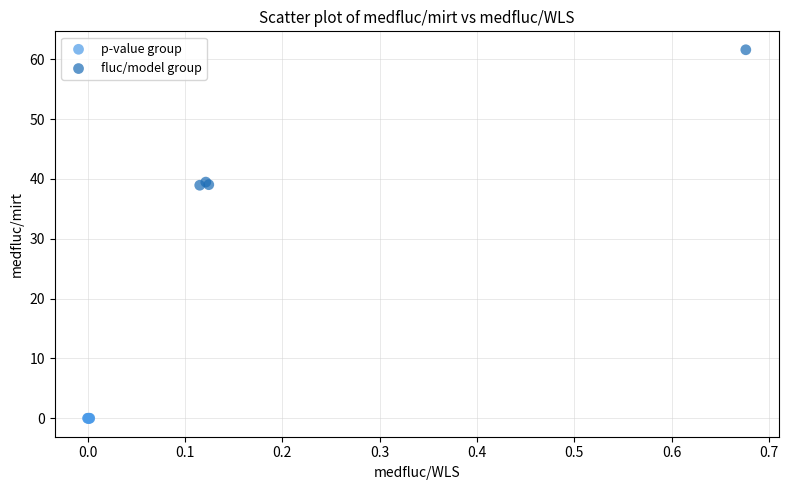

Which series contains the highest Y value?

fluc/model group